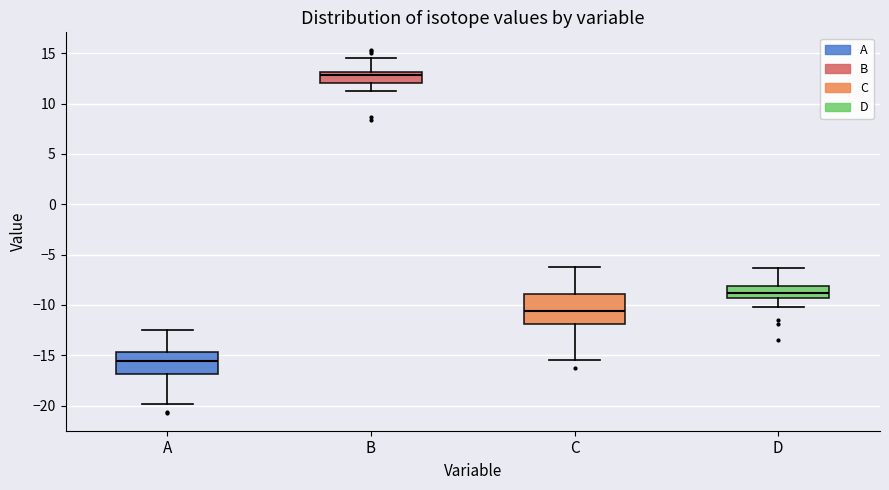

Reading left to right, transcribe this box plot: for each box, give where its median line is, the range the box spans, and where its two whiskers end, as read against the y-axis. The values are not printed on the chart, so give them approximately, as read against the axis.

A: median -15.5, box -17.0 to -14.5, whiskers -20.0 to -12.5
B: median 13.0 (just below the box's upper edge), box 12.0 to 13.0, whiskers 11.0 to 14.5
C: median -10.5, box -12.0 to -9.0, whiskers -15.5 to -6.0
D: median -9.0, box -9.5 to -8.0, whiskers -10.0 to -6.5